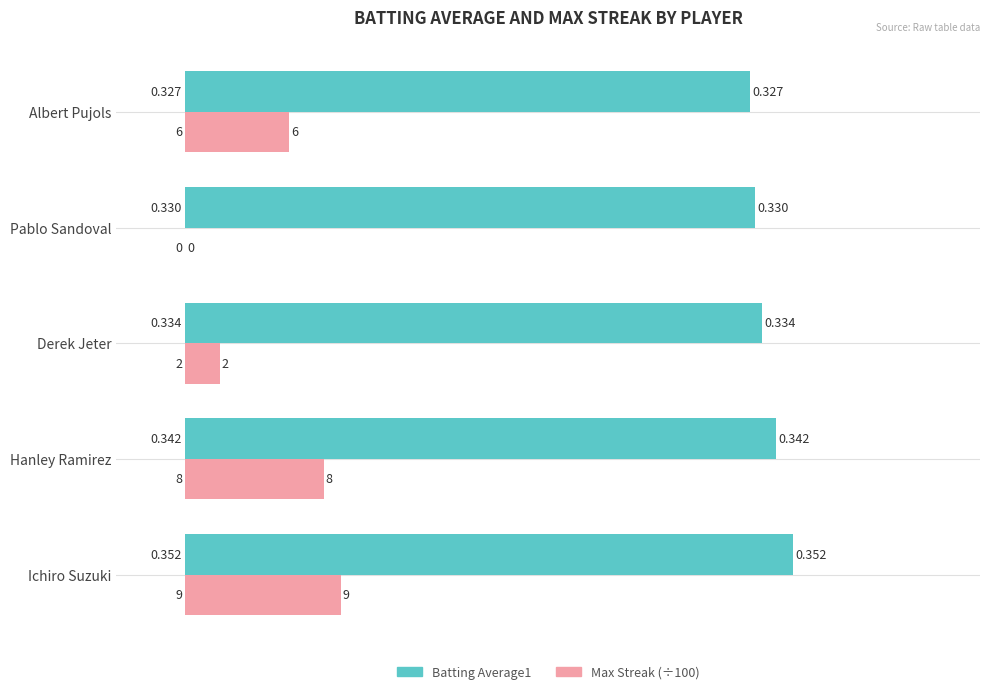

At which category is the sum across all series the highest?

Ichiro Suzuki